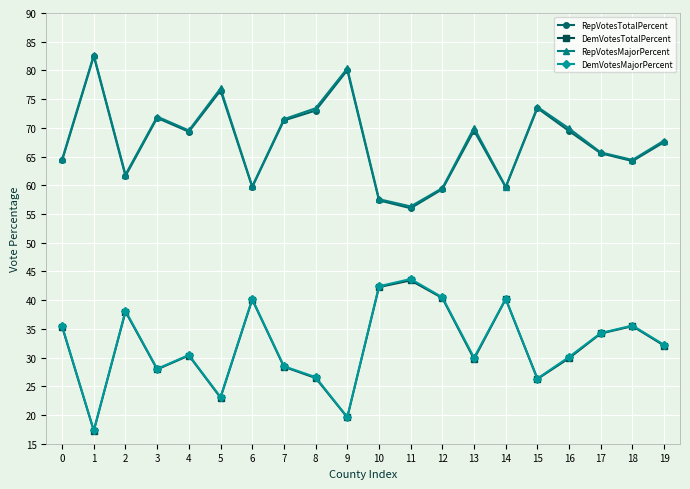

What is the minimum value for RepVotesMajorPercent?

56.3